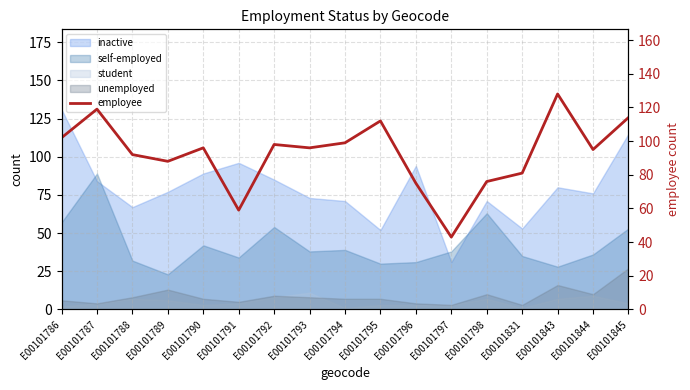

Is it true that the value at E00101786 is 102?

True